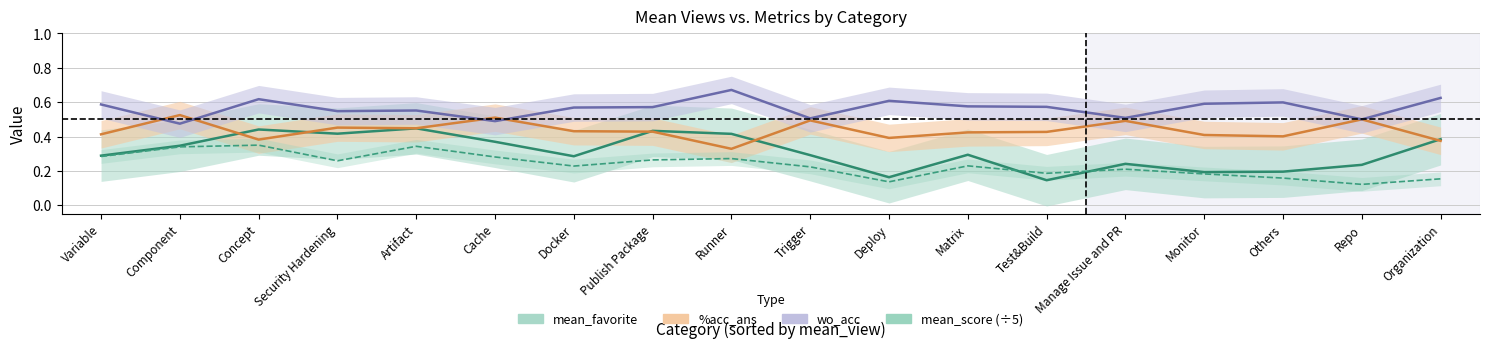

Reading left to right, what are all the values shown in this chart?

mean_favorite: 0.3	0.3	0.4	0.4	0.4	0.4	0.3	0.4	0.4	0.3	0.2	0.3	0.1	0.2	0.2	0.2	0.2	0.4
mean_score: 0.3	0.3	0.3	0.3	0.3	0.3	0.2	0.3	0.3	0.2	0.1	0.2	0.2	0.2	0.2	0.2	0.1	0.2
acc_ans: 0.4	0.5	0.4	0.5	0.4	0.5	0.4	0.4	0.3	0.5	0.4	0.4	0.4	0.5	0.4	0.4	0.5	0.4
wo_acc: 0.6	0.5	0.6	0.5	0.6	0.5	0.6	0.6	0.7	0.5	0.6	0.6	0.6	0.5	0.6	0.6	0.5	0.6